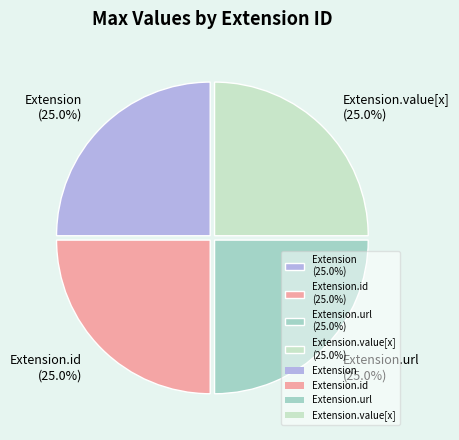

Does Extension.url (25.0%) account for over 50% of the chart?

No